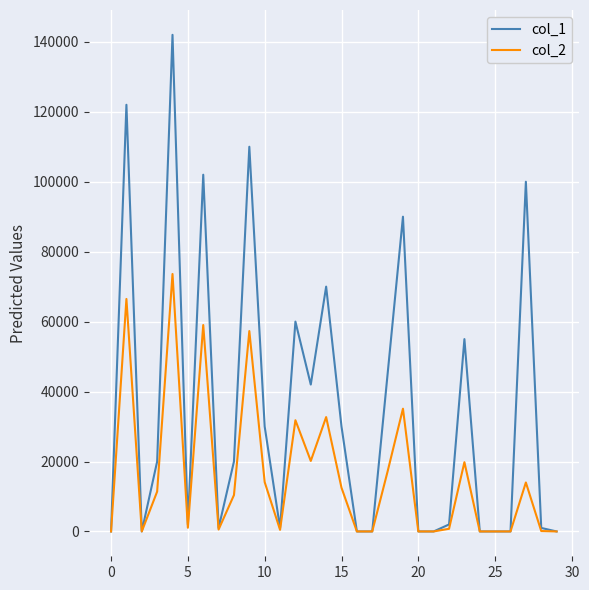

Which series has the widest spread of values?

col_1